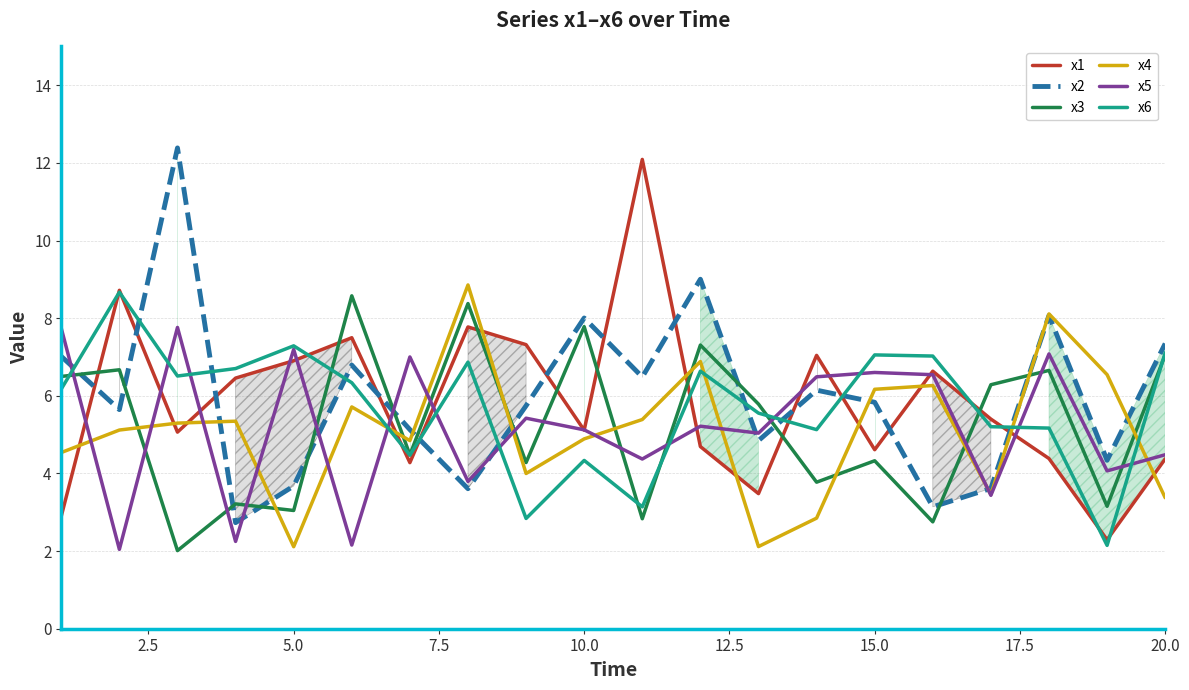

What are all the series names shown in the legend?

x1, x2, x3, x4, x5, x6